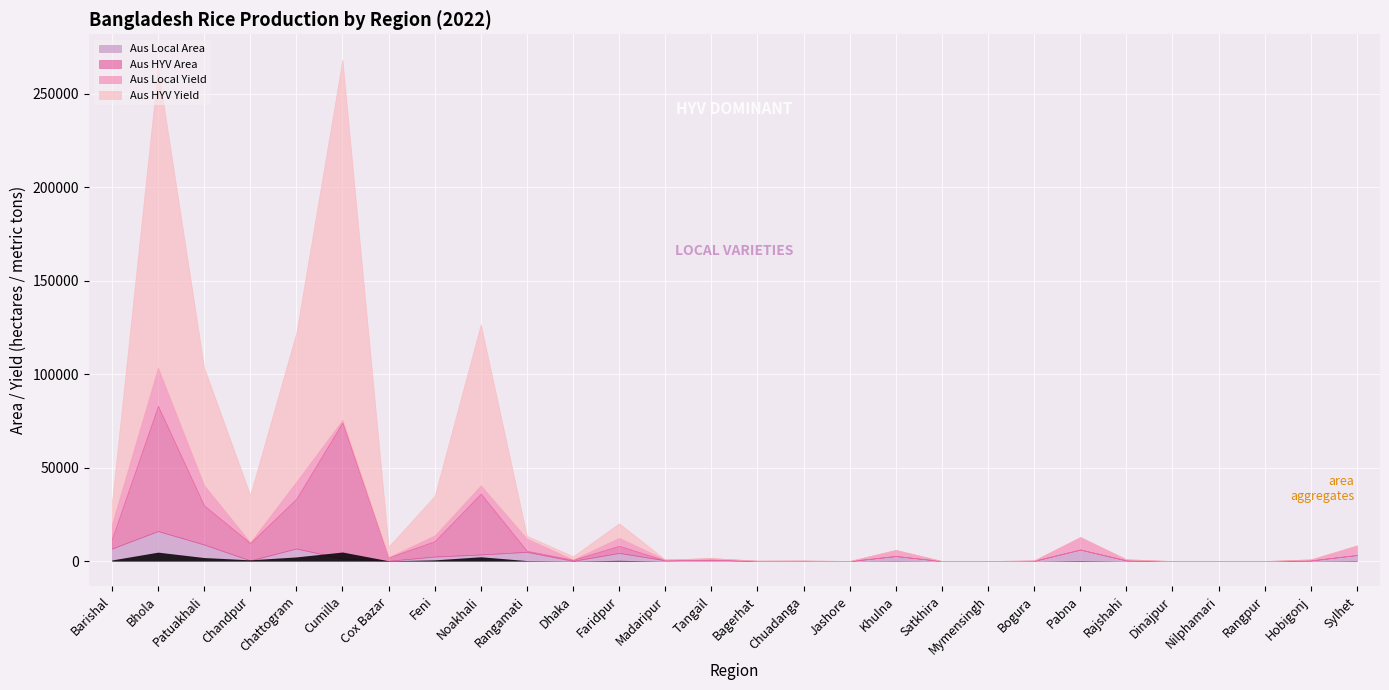

Reading left to right, extract all data points from this chart.

Aus Local Area: Barishal=6645	Bhola=16007	Patuakhali=8814	Chandpur=292	Chattogram=6701	Cumilla=1271	Cox Bazar=102	Feni=2391	Noakhali=3489	Rangamati=4893	Dhaka=83	Faridpur=4307	Madaripur=375	Tangail=683	Bagerhat=96	Chuadanga=123	Jashore=19	Khulna=2690	Satkhira=0	Mymensingh=0	Bogura=146	Pabna=6156	Rajshahi=347	Dinajpur=0	Nilphamari=0	Rangpur=0	Hobigonj=342	Sylhet=3242
Aus HYV Area: Barishal=5132	Bhola=67022	Patuakhali=20937	Chandpur=9370	Chattogram=26644	Cumilla=72879	Cox Bazar=1912	Feni=8254	Noakhali=32597	Rangamati=595	Dhaka=634	Faridpur=3864	Madaripur=0	Tangail=0	Bagerhat=0	Chuadanga=0	Jashore=0	Khulna=0	Satkhira=0	Mymensingh=0	Bogura=0	Pabna=0	Rajshahi=0	Dinajpur=0	Nilphamari=0	Rangpur=0	Hobigonj=0	Sylhet=0
Aus Local Yield: Barishal=7968	Bhola=20493	Patuakhali=10878	Chandpur=422	Chattogram=9142	Cumilla=1323	Cox Bazar=116	Feni=3066	Noakhali=4435	Rangamati=6499	Dhaka=137	Faridpur=4259	Madaripur=457	Tangail=843	Bagerhat=122	Chuadanga=143	Jashore=23	Khulna=3240	Satkhira=0	Mymensingh=0	Bogura=188	Pabna=6661	Rajshahi=568	Dinajpur=0	Nilphamari=0	Rangpur=0	Hobigonj=533	Sylhet=5074
Aus HYV Yield: Barishal=11350	Bhola=160357	Patuakhali=62917	Chandpur=25341	Chattogram=79673	Cumilla=192788	Cox Bazar=5602	Feni=21165	Noakhali=86139	Rangamati=1496	Dhaka=1705	Faridpur=7751	Madaripur=0	Tangail=0	Bagerhat=0	Chuadanga=0	Jashore=0	Khulna=0	Satkhira=0	Mymensingh=0	Bogura=0	Pabna=0	Rajshahi=0	Dinajpur=0	Nilphamari=0	Rangpur=0	Hobigonj=0	Sylhet=0